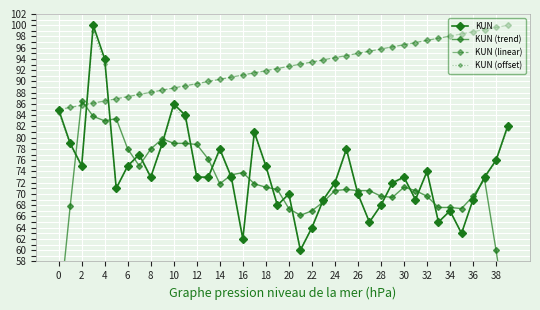

What is the label of the 12th point from the right?

28